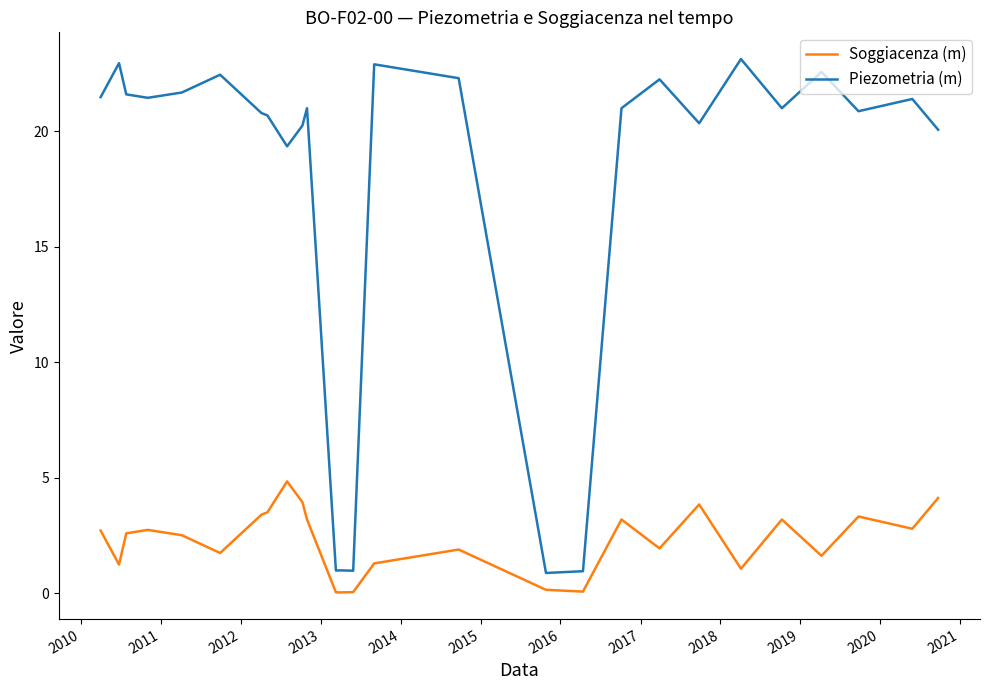

What is the maximum value shown in the chart?

23.1